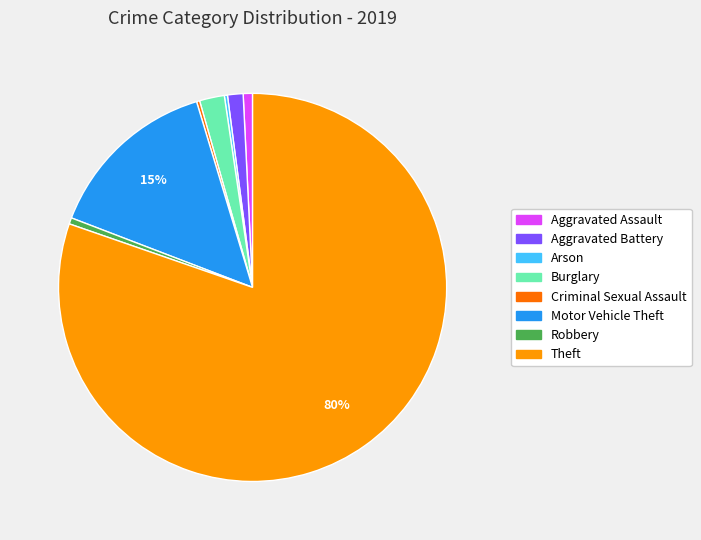

Does any single category account for the majority?

Yes